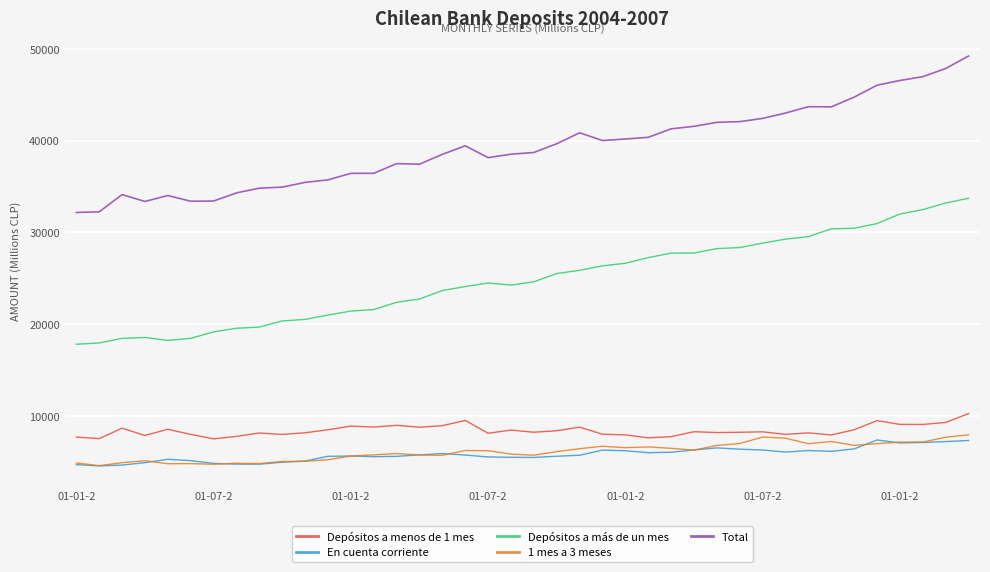

At how many categories does at least one series exceed 10261?

40